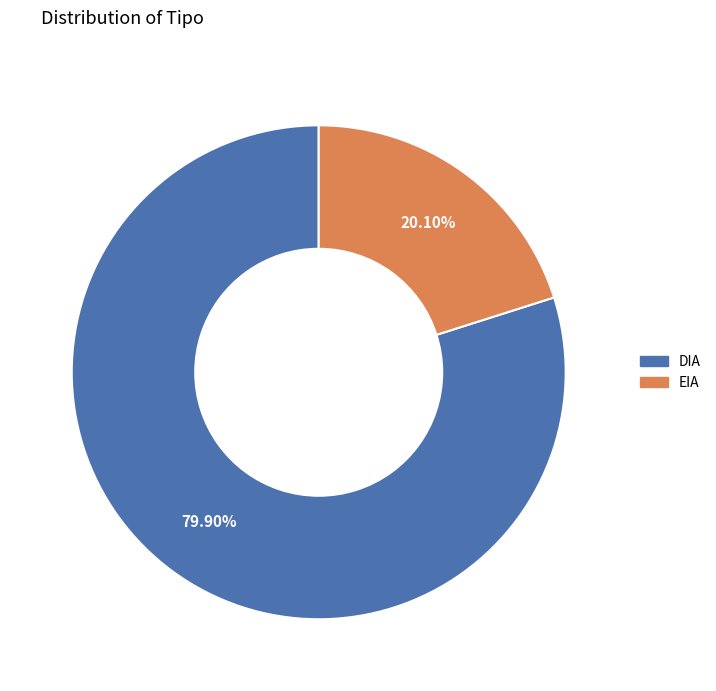

Which category has the biggest portion of the pie?

DIA